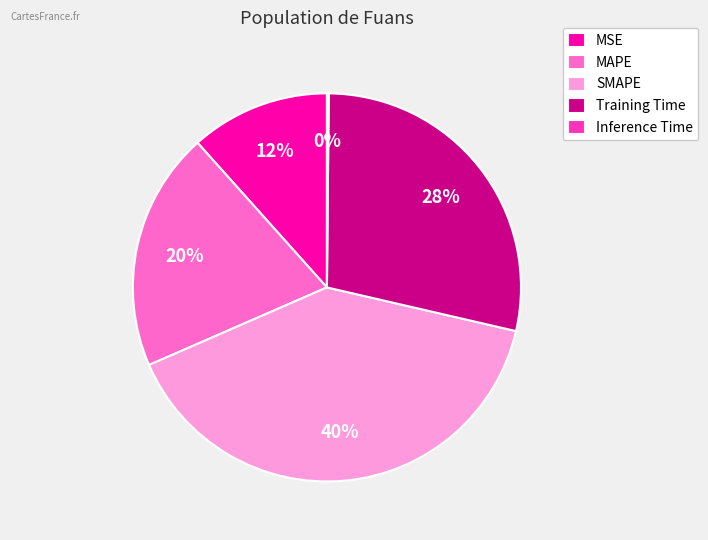

Is it true that MSE is 17% of the pie?

False